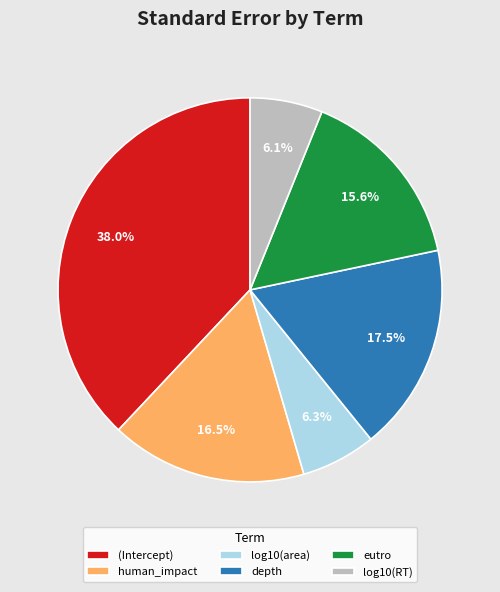

What percentage is the eutro slice, to the nearest percent?

16%